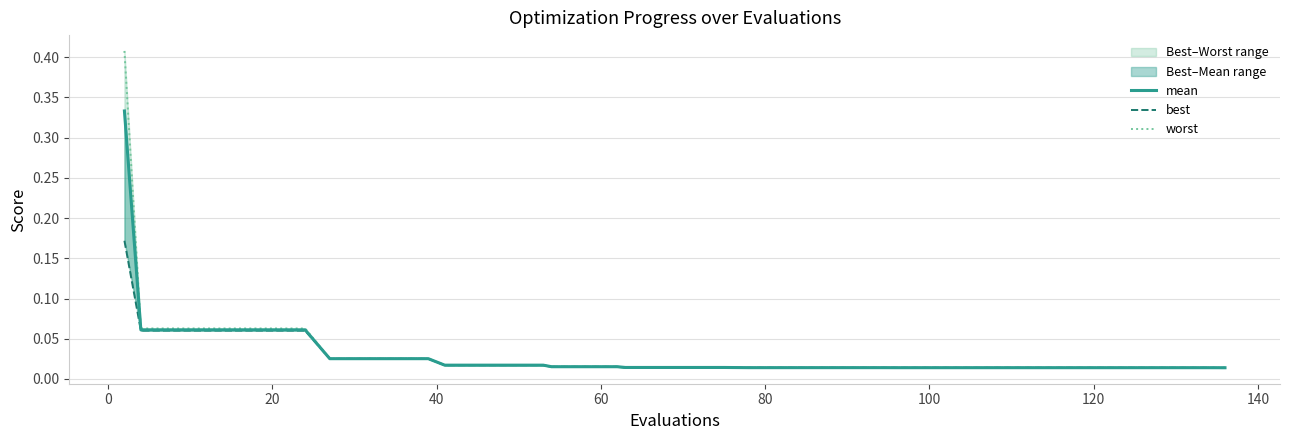

Which series has the largest total across all categories?

worst